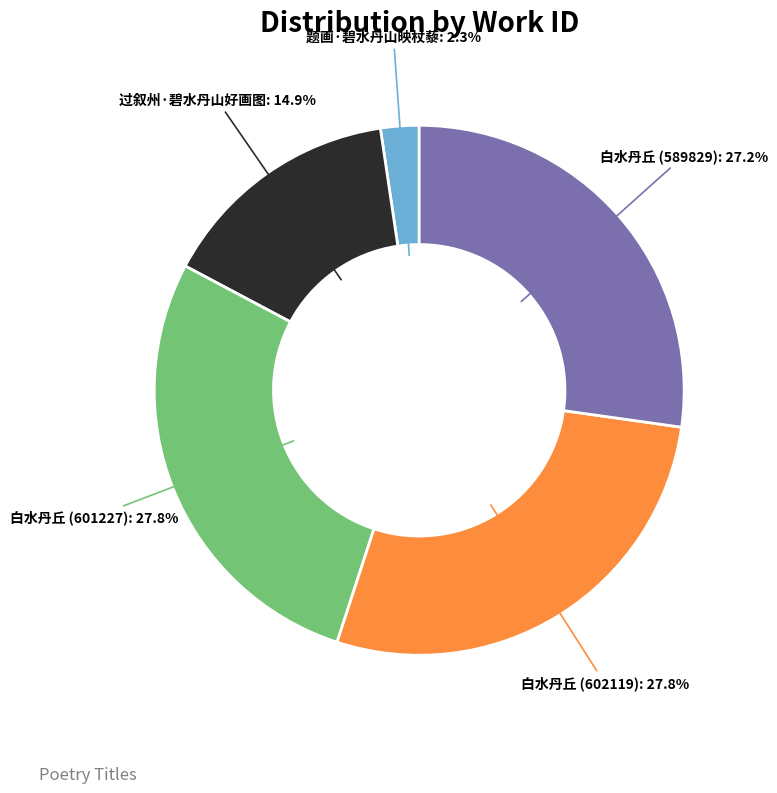

Which category has the smallest portion of the pie?

题画·碧水丹山映杖藜